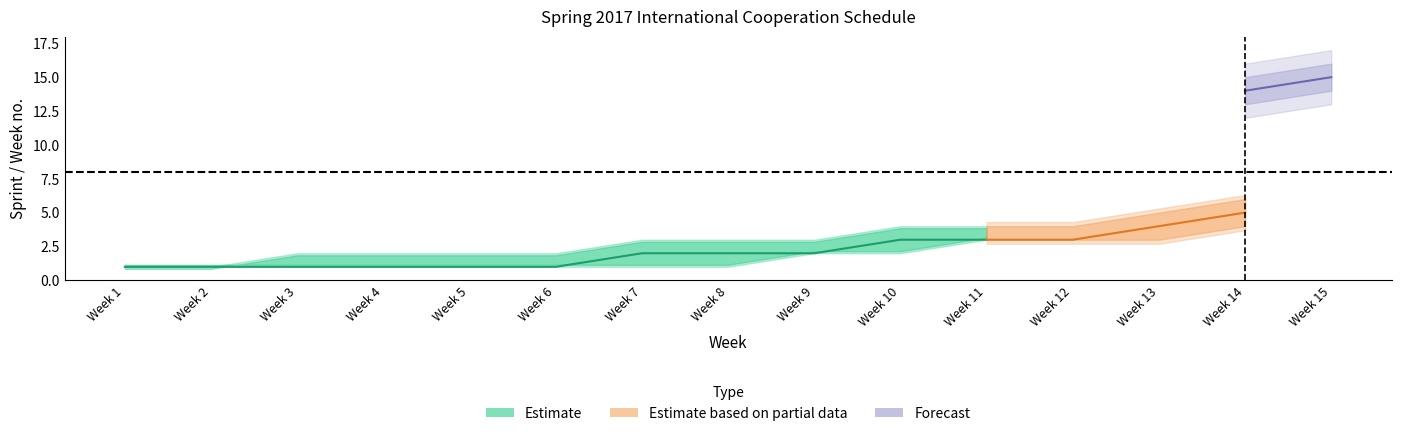

At which label does Week_upper reach its minimum?

Week 1